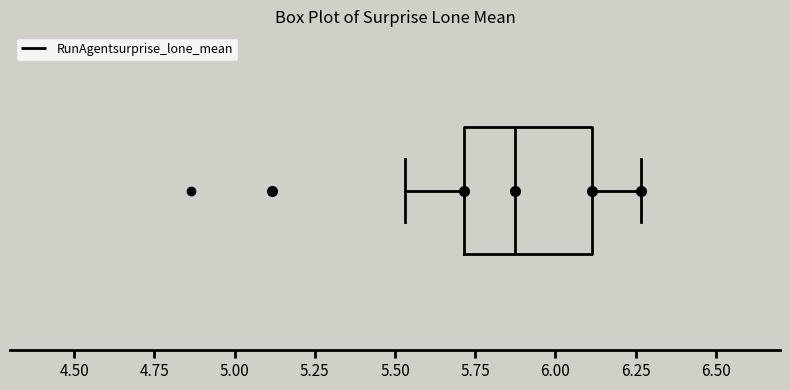

Transcribe this box plot: give where the median line is, the range the box spans, and where the two whiskers end, as read against the x-axis. The values are not printed on the chart, so give them approximately, as read against the axis.

median 5.85, box 5.70 to 6.10, whiskers 5.55 to 6.25